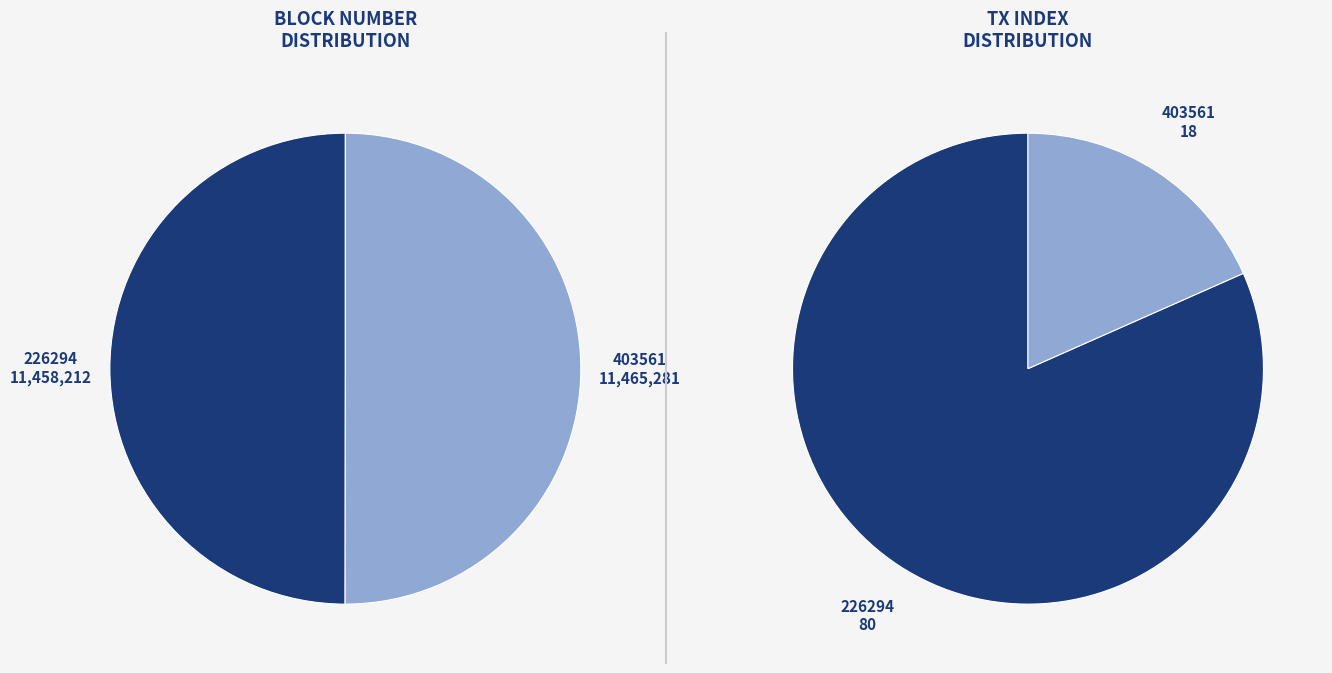

To the nearest percent, what percentage of the pie is 226294?

50%